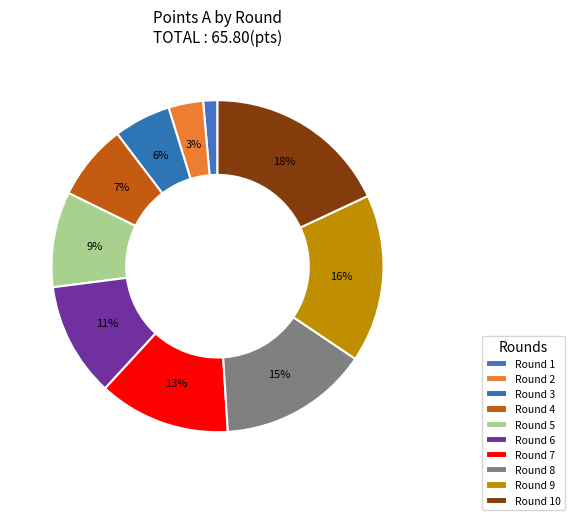

How many segments does this pie chart have?

10